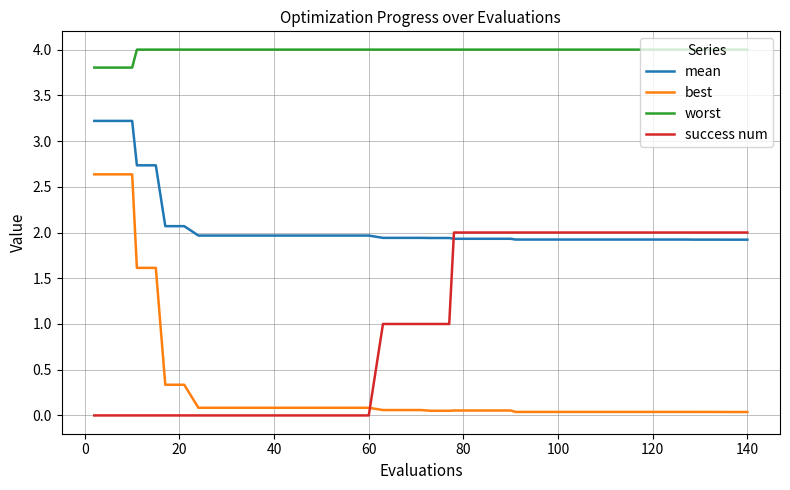

List the series in order of their peak value, highest first.

worst, mean, best, success num